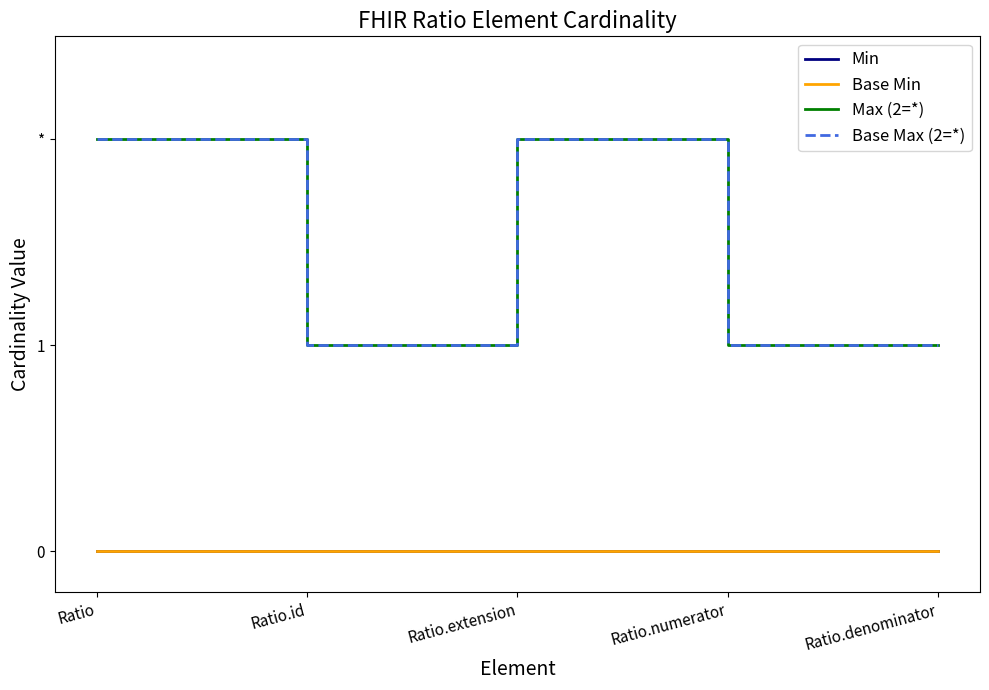

Does the chart have visible grid lines?

No